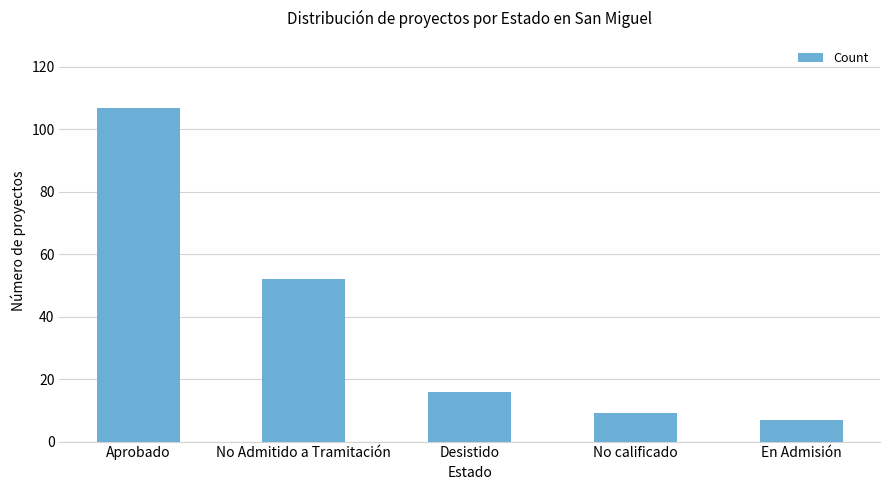

What is the maximum value shown in the chart?

107